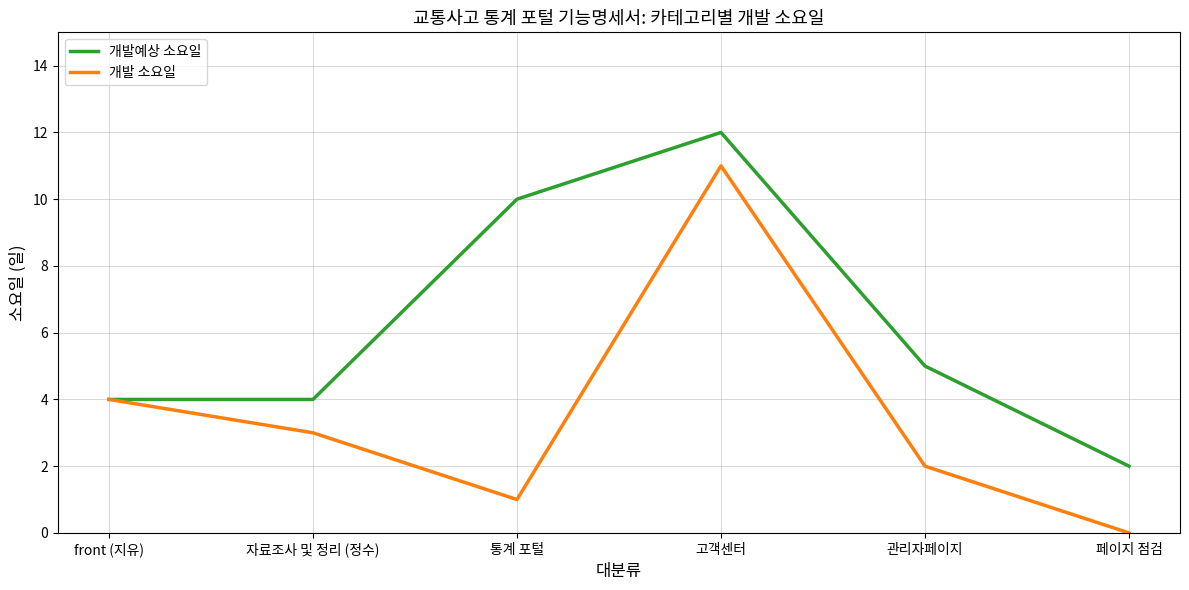

In 개발 소요일, how many points are lower than both neighbors (excluding endpoints)?

1